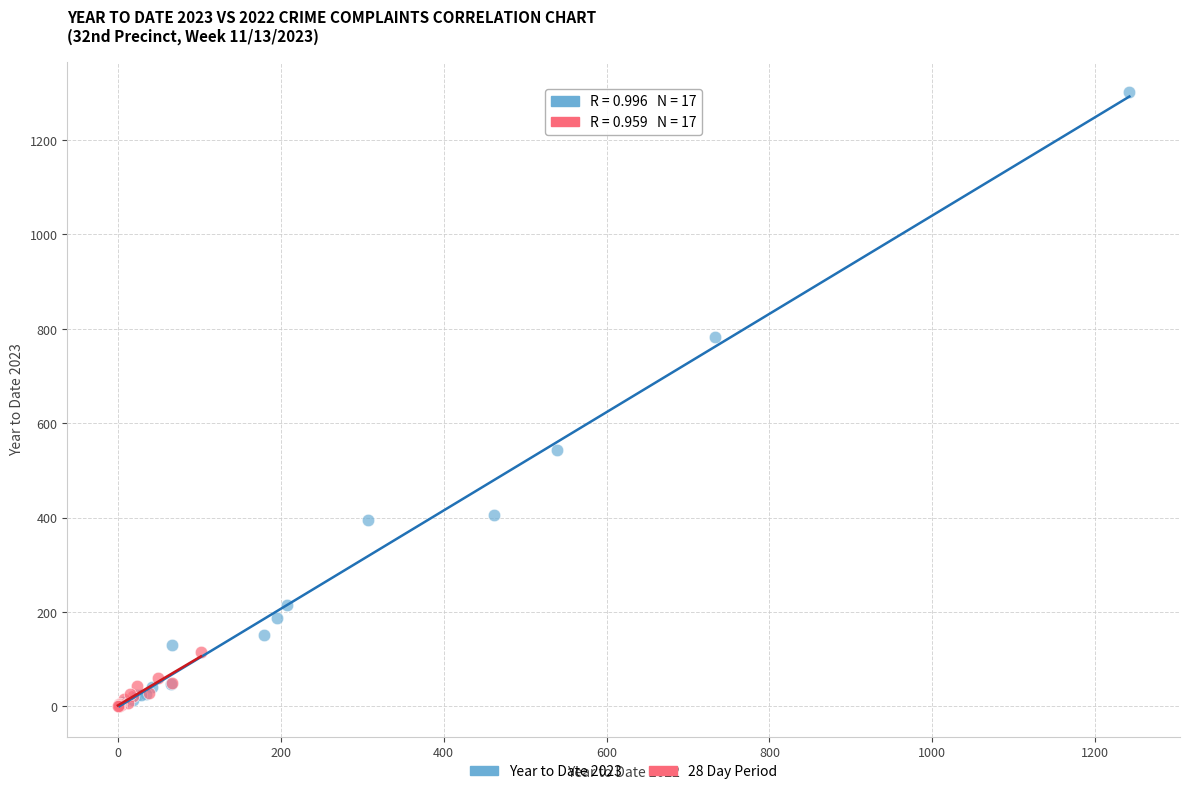

Which series has the widest spread of Y values?

Year to Date 2023